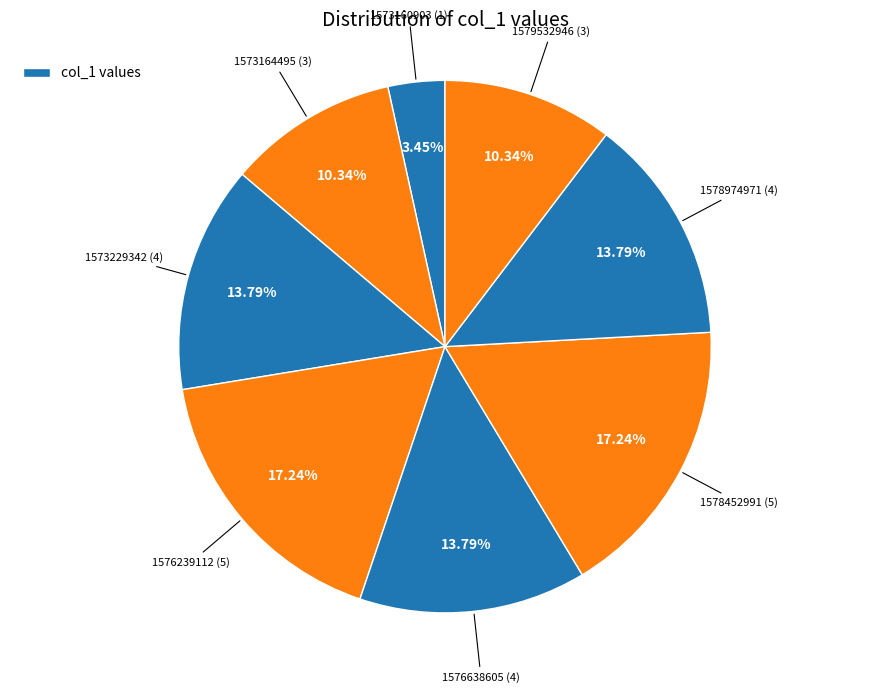

How many slices are in this pie chart?

8